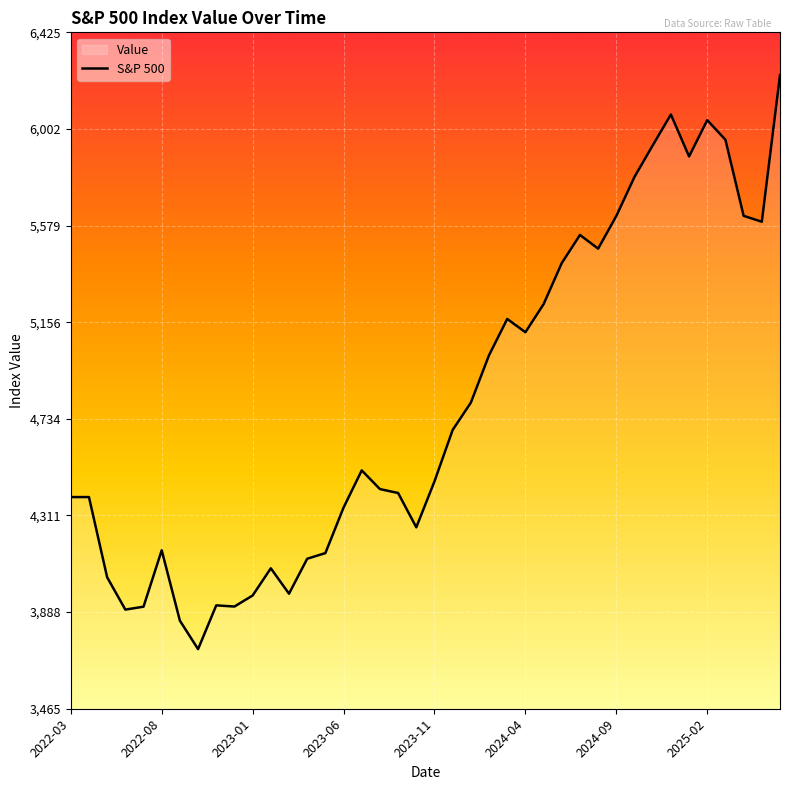

What is the value of the 7th point from the left?

3850.5